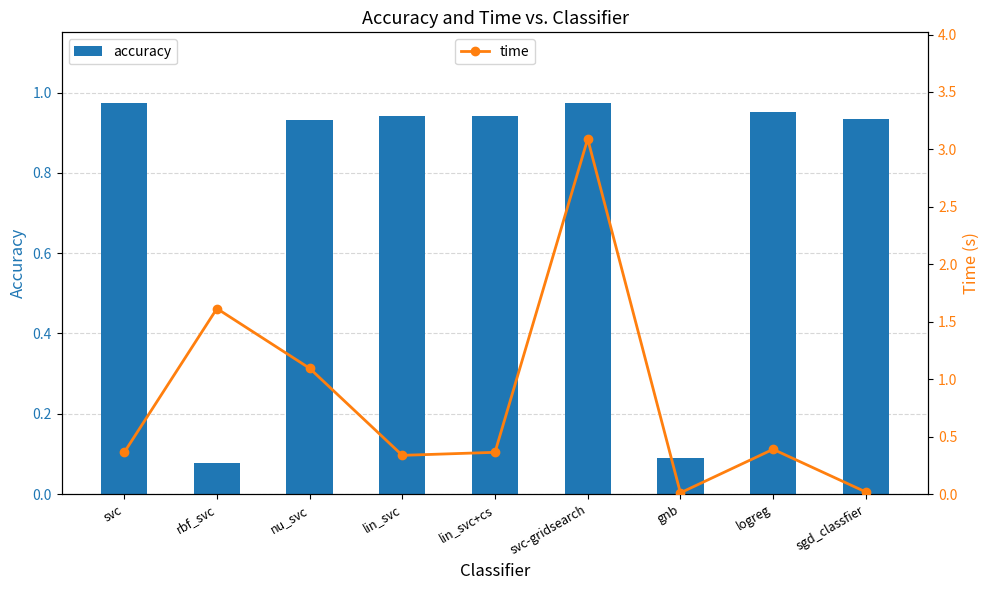

At which category is the sum across all series the highest?

svc-gridsearch